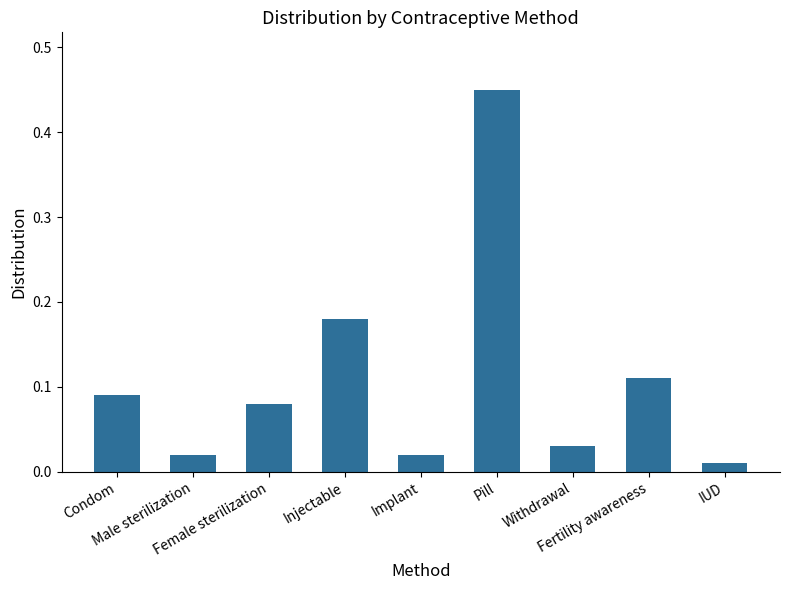

What is the difference between the maximum and second lowest values?

0.4